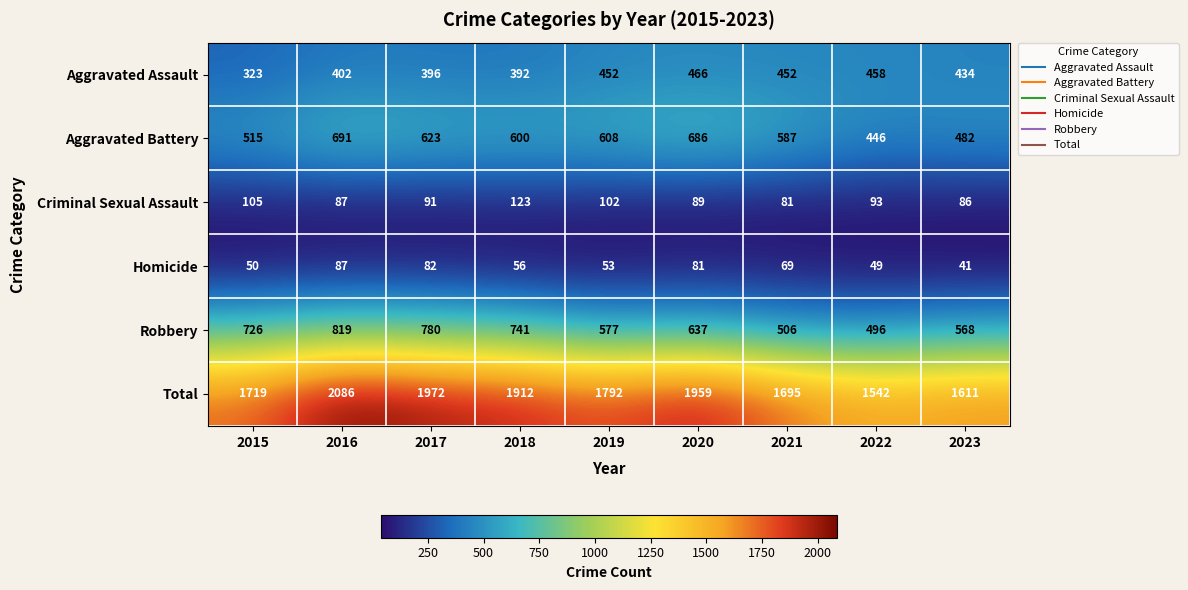

At which label does Aggravated Assault reach its minimum?

2015